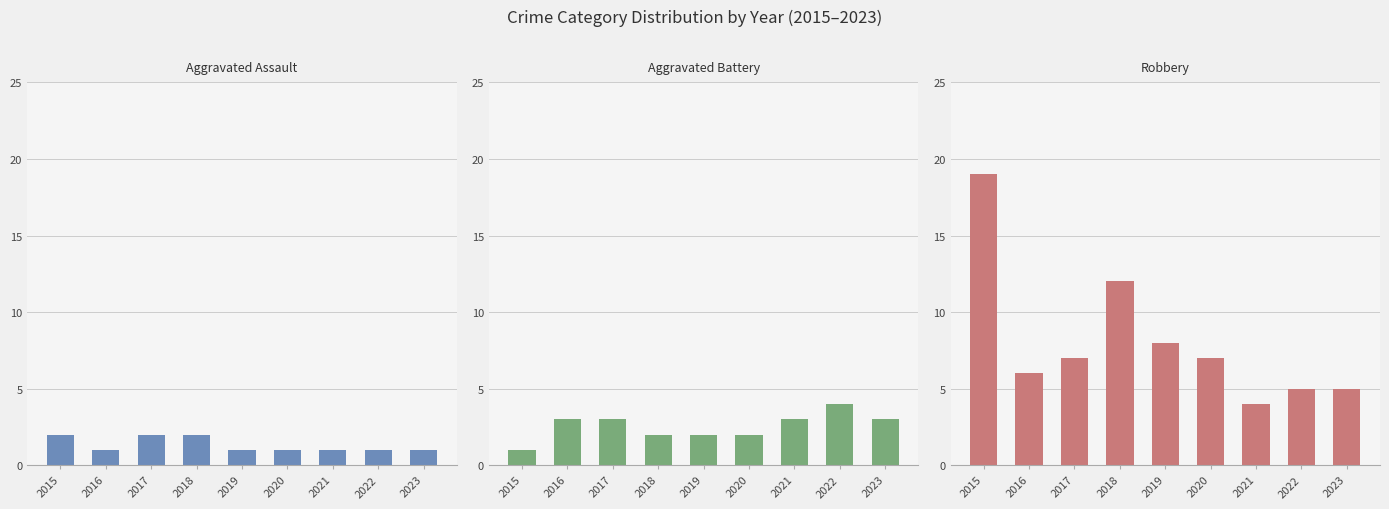

What is the average value of the Aggravated Assault series?

1